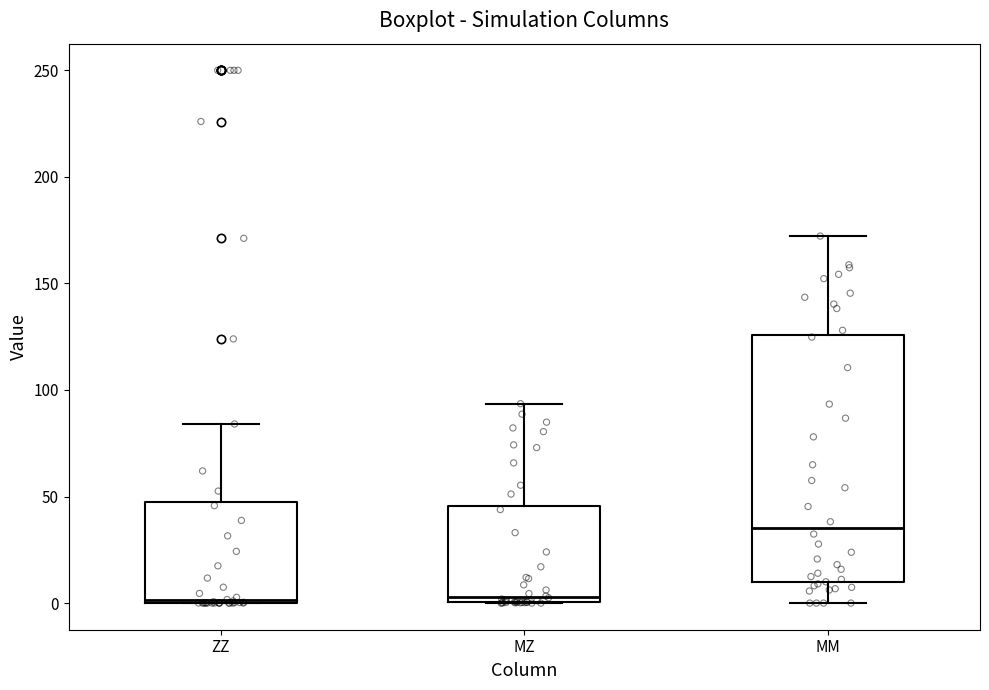

Where is the lower edge of the box for MM on the y-axis? The values are not printed on the chart, so give them approximately, as read against the axis.

10